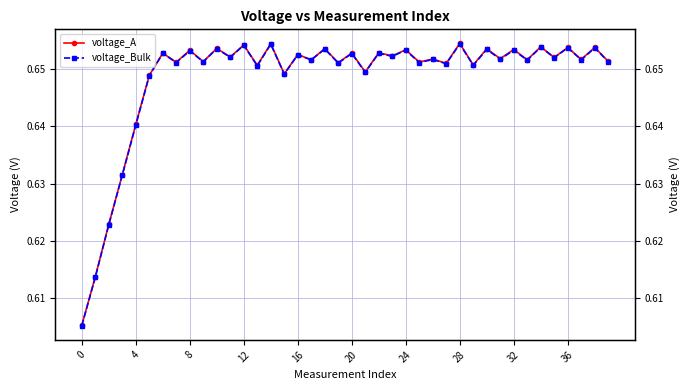

In voltage_Bulk, how many points are higher than both neighbors (excluding endpoints)?

17